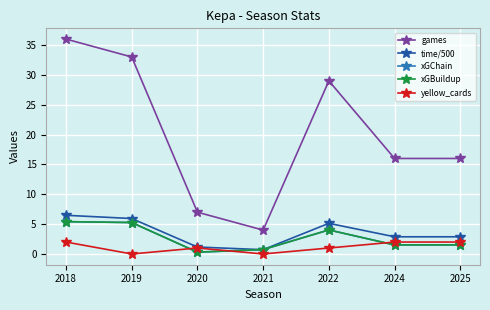

Which category has the lowest value across all series?

2019